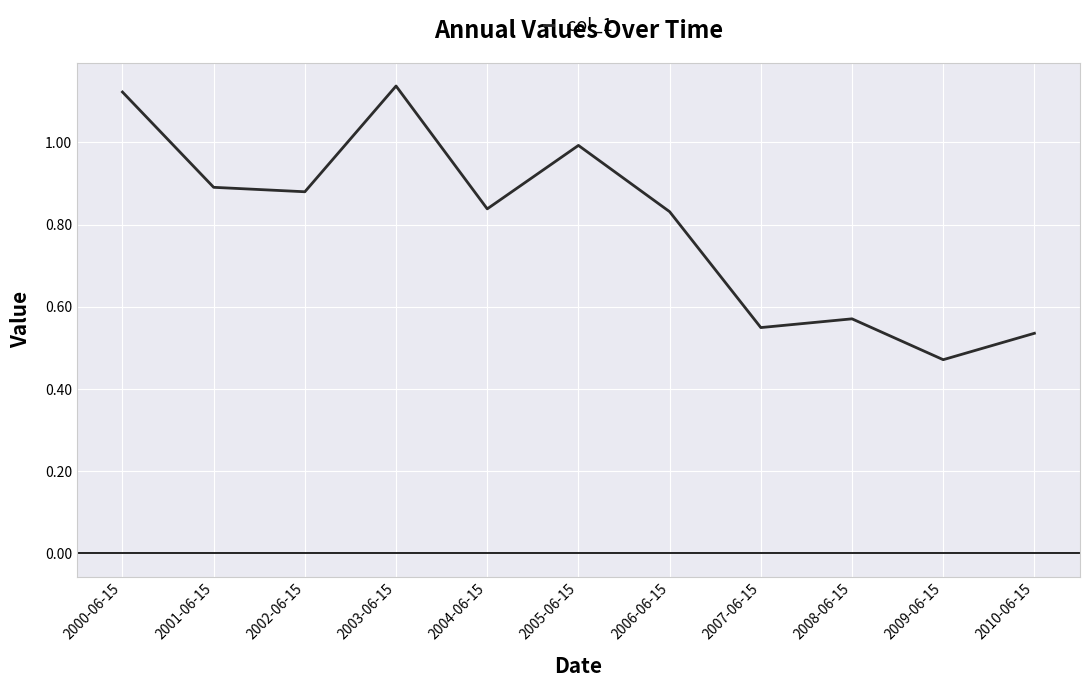

At which category does the chart reach its minimum across all series?

2009-06-15